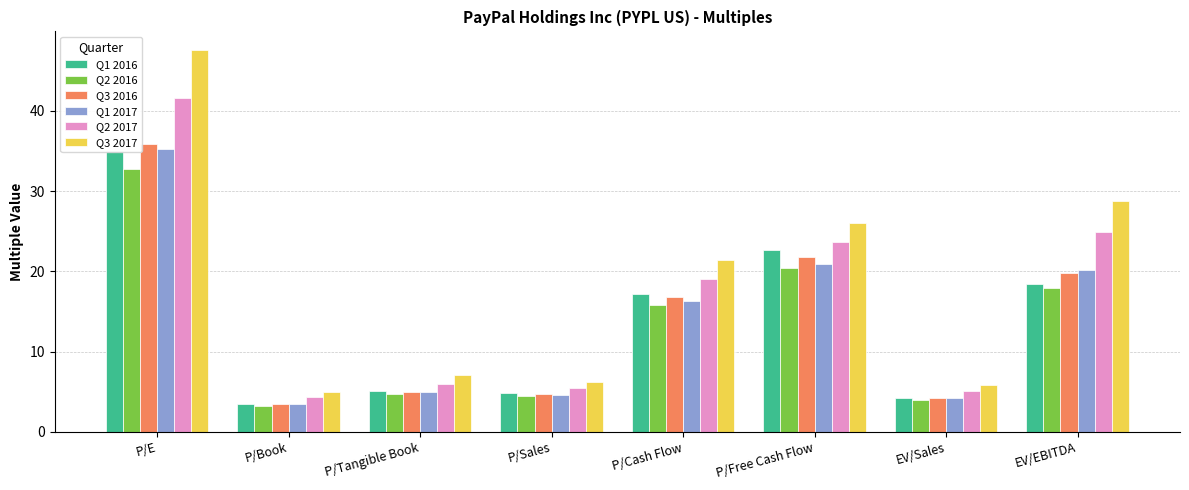

Reading left to right, transcribe all the data shown in this chart.

Q1 2016: 35.0	3.4	5.1	4.9	17.2	22.6	4.2	18.4
Q2 2016: 32.8	3.2	4.7	4.4	15.8	20.4	3.9	17.9
Q3 2016: 35.9	3.5	5.0	4.8	16.8	21.8	4.3	19.8
Q1 2017: 35.3	3.5	5.0	4.6	16.4	20.9	4.2	20.2
Q2 2017: 41.7	4.3	6.0	5.5	19.0	23.6	5.1	24.9
Q3 2017: 47.5	5.0	7.1	6.2	21.4	26.0	5.9	28.8